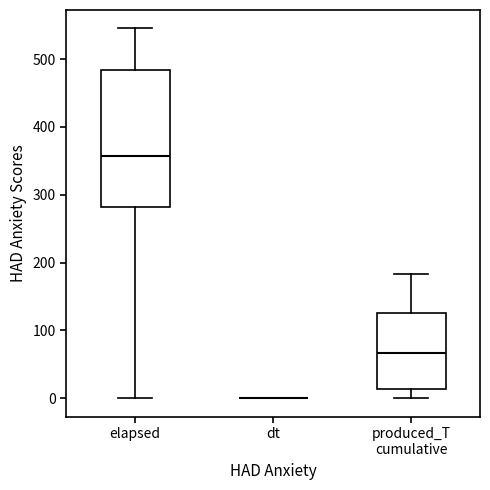

Comparing the boxes themselves (not the whiskers), which one is the tallest?

elapsed